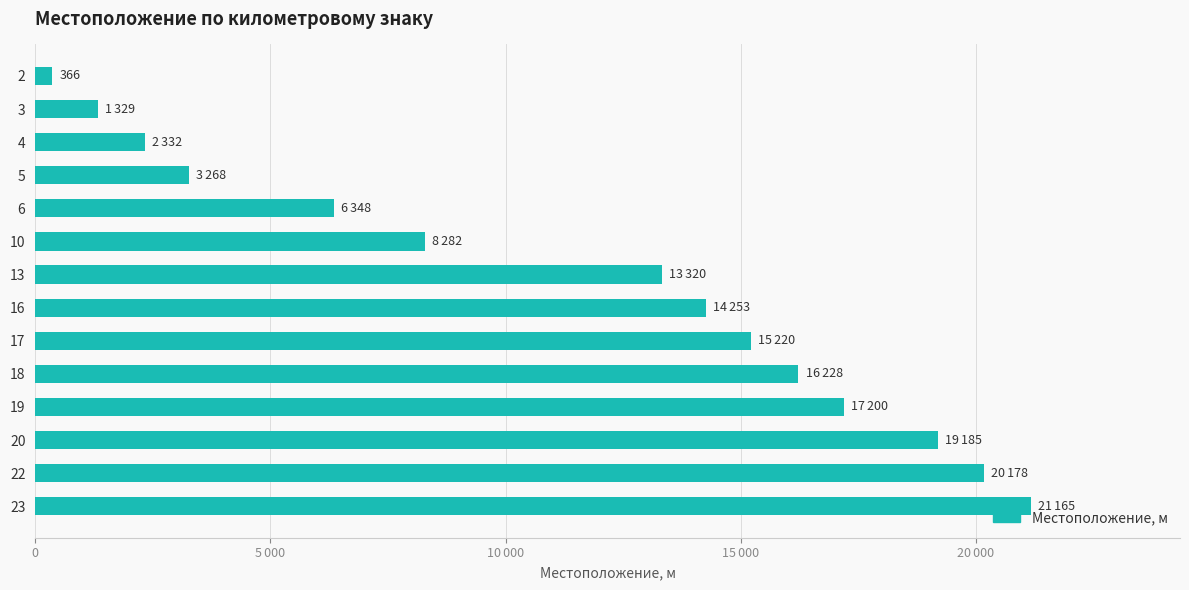

Does the chart contain any negative values?

No